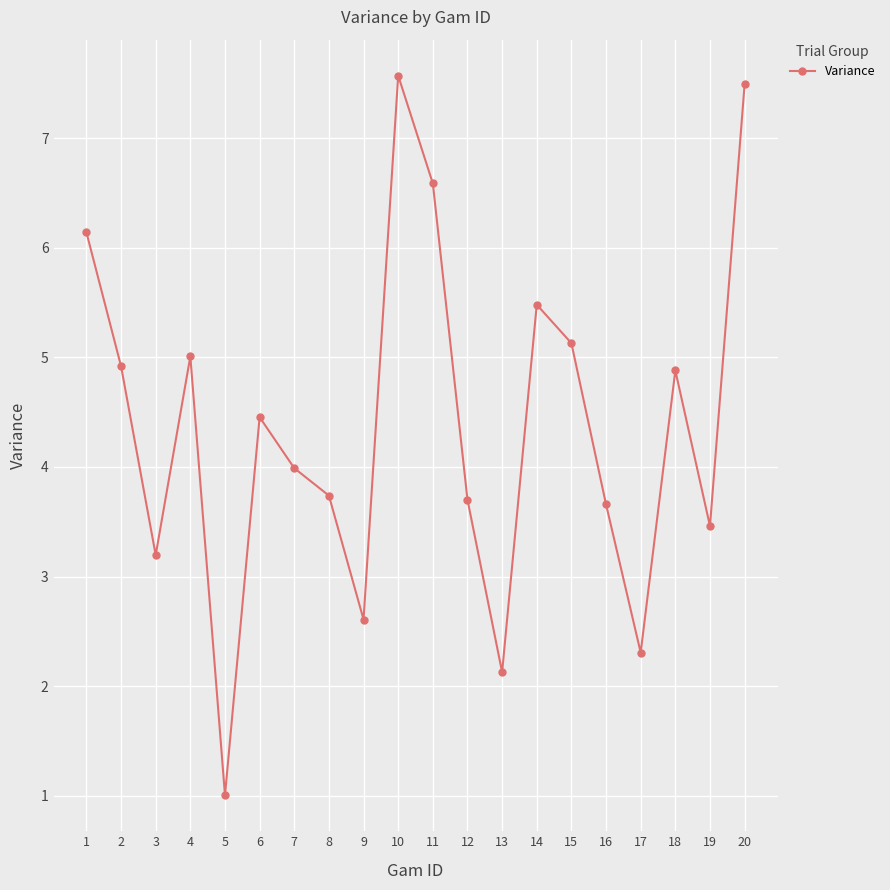

Which category has the highest value across all series?

10